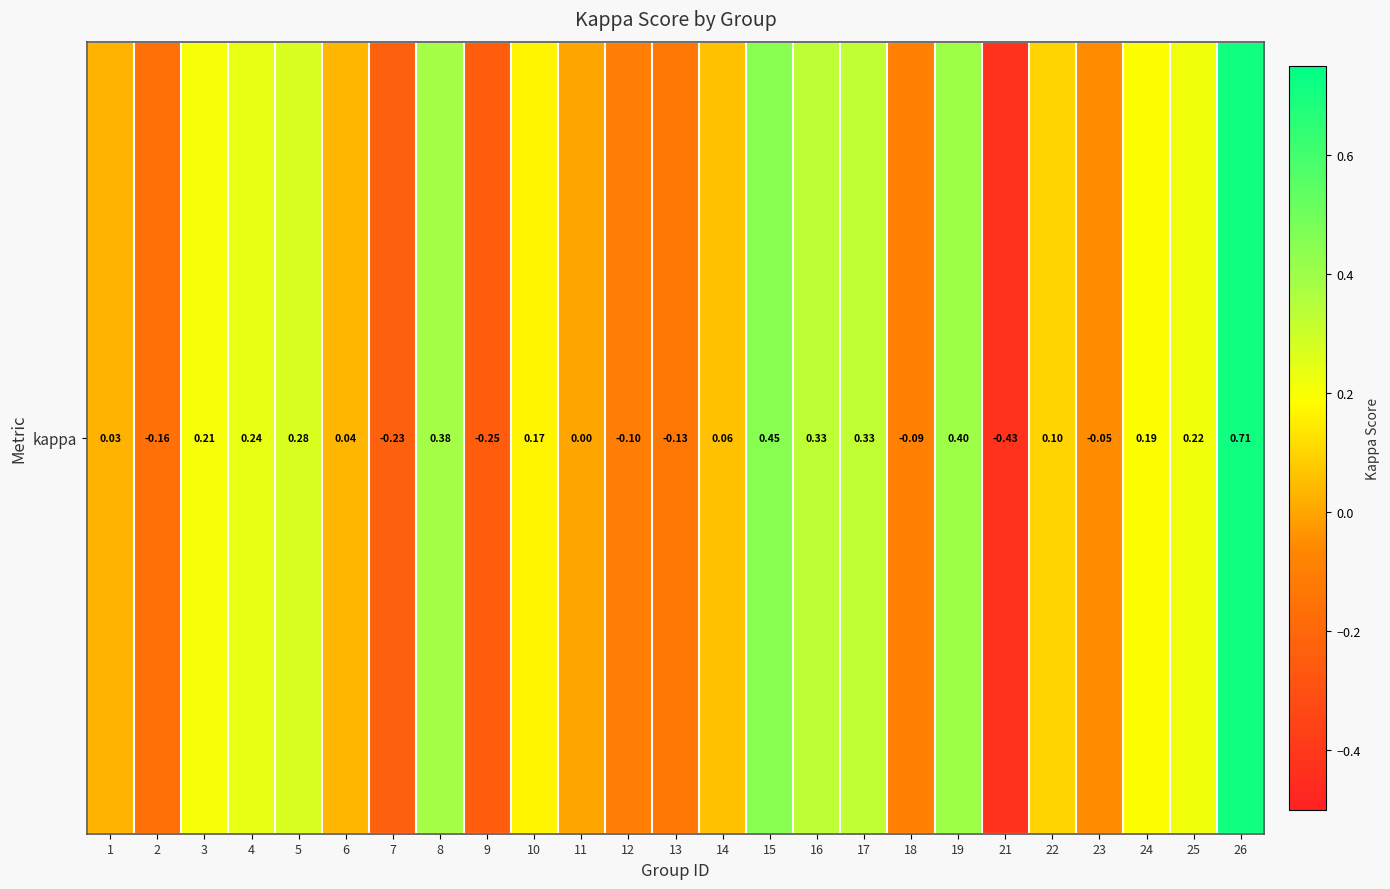

Where is the data nearest to the value 0?

11